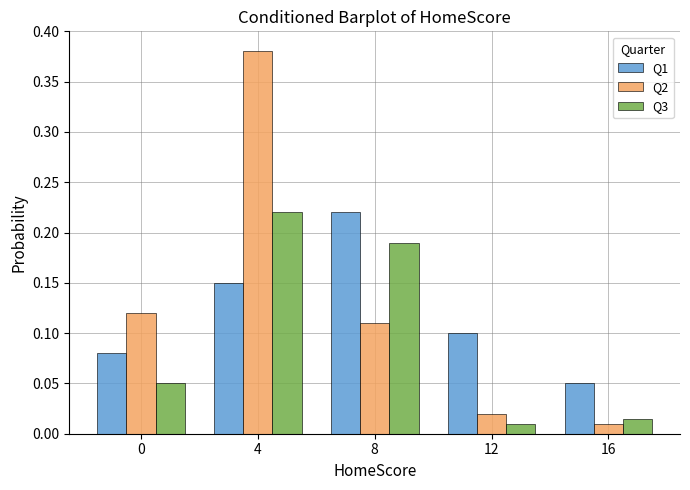

Is it true that Q1 equals 0.1 at 12?

True